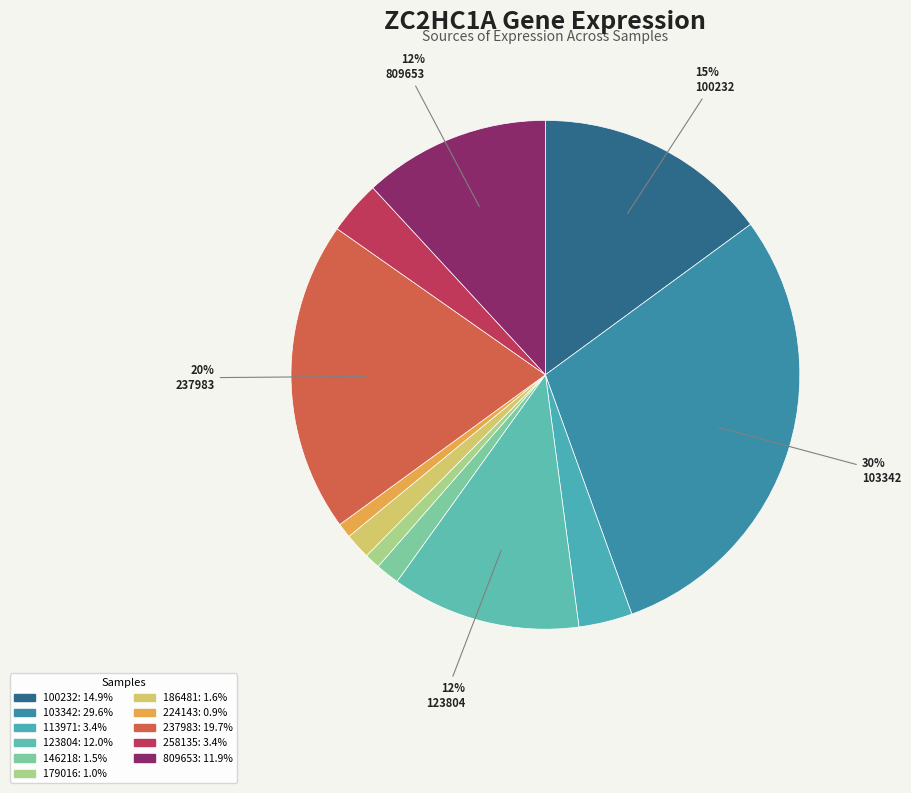

To the nearest percent, what portion does 103342 represent?

30%